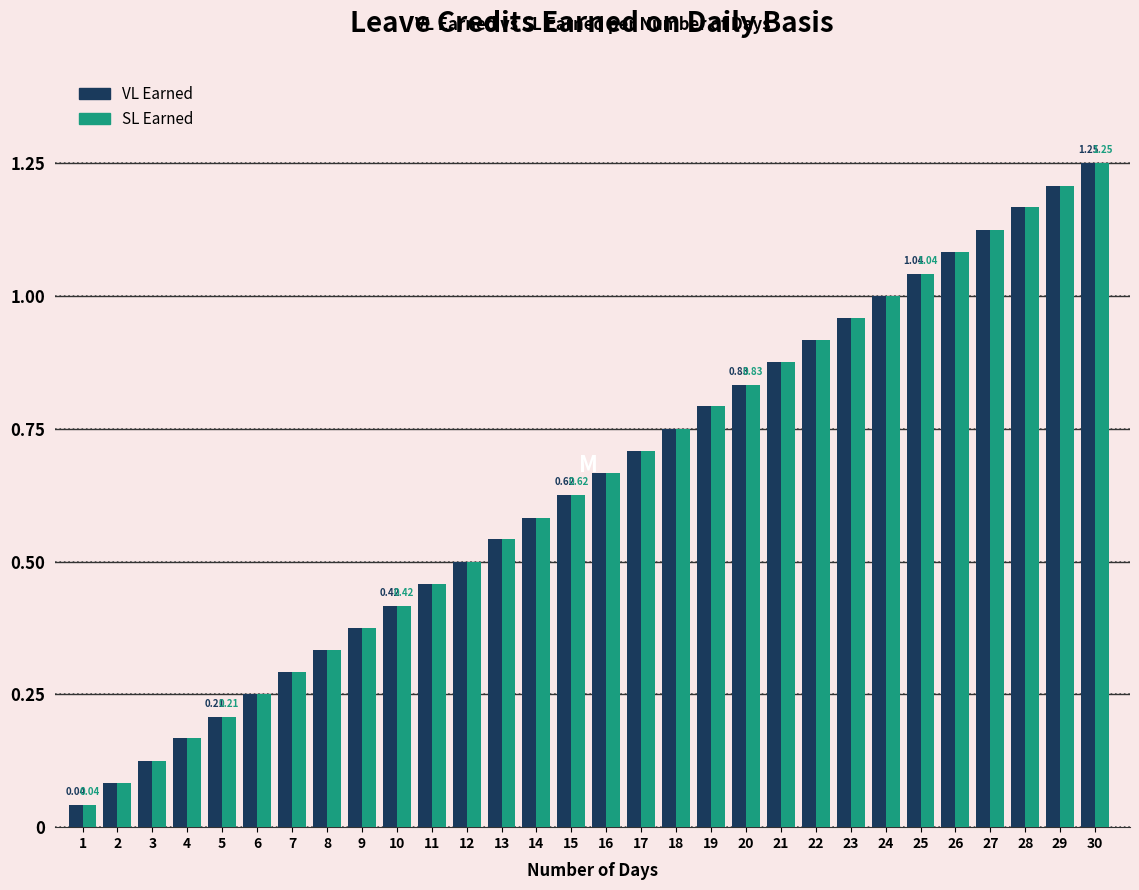

List the labels in order of VL Earned value, largest first.

30, 29, 28, 27, 26, 25, 24, 23, 22, 21, 20, 19, 18, 17, 16, 15, 14, 13, 12, 11, 10, 9, 8, 7, 6, 5, 4, 3, 2, 1